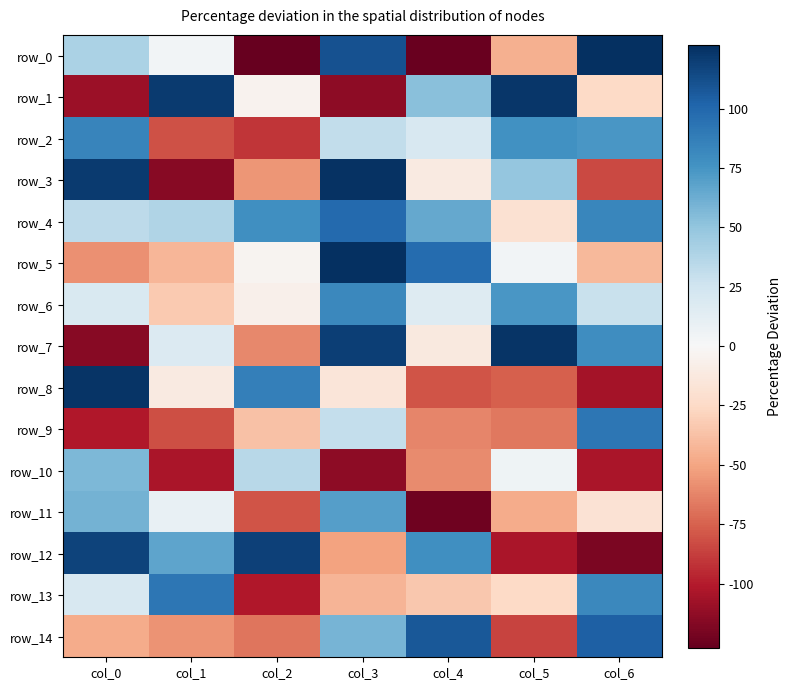

Is it true that row_14 equals -121 at col_2?

False